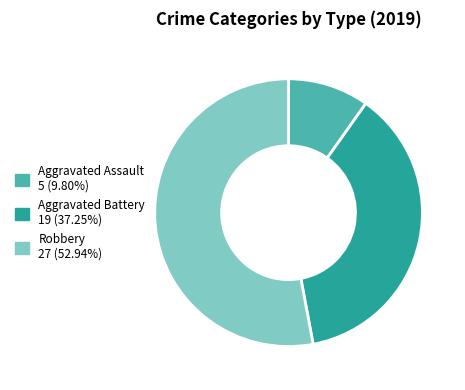

Combined, do Aggravated Assault and Robbery account for over 50%?

Yes